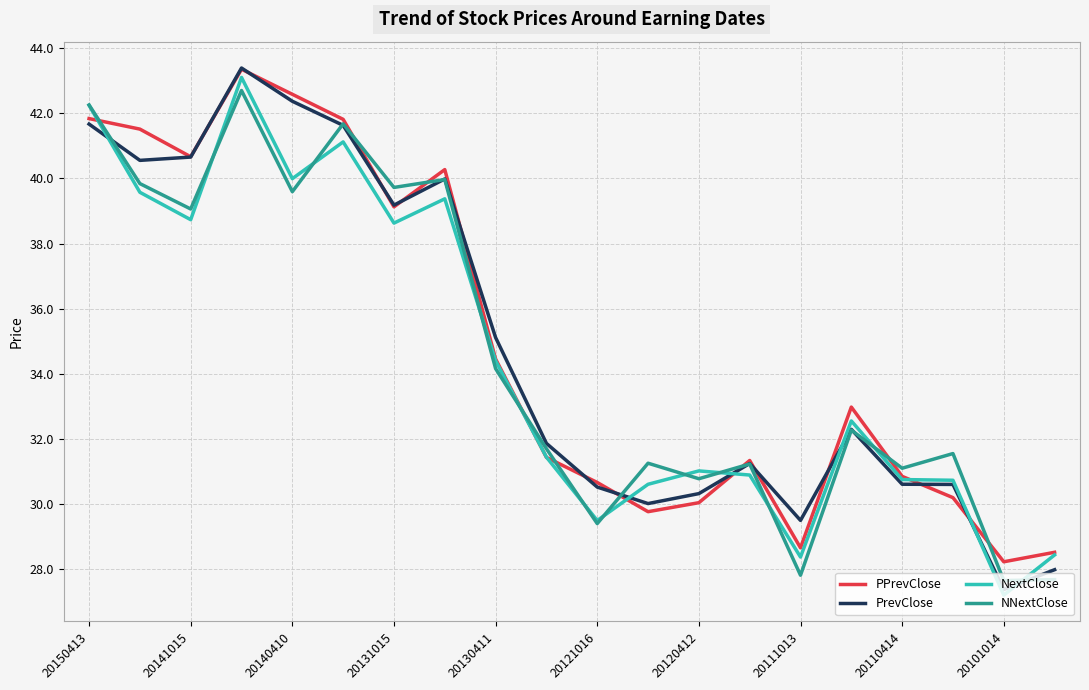

What is the maximum value for NNextClose?

42.7